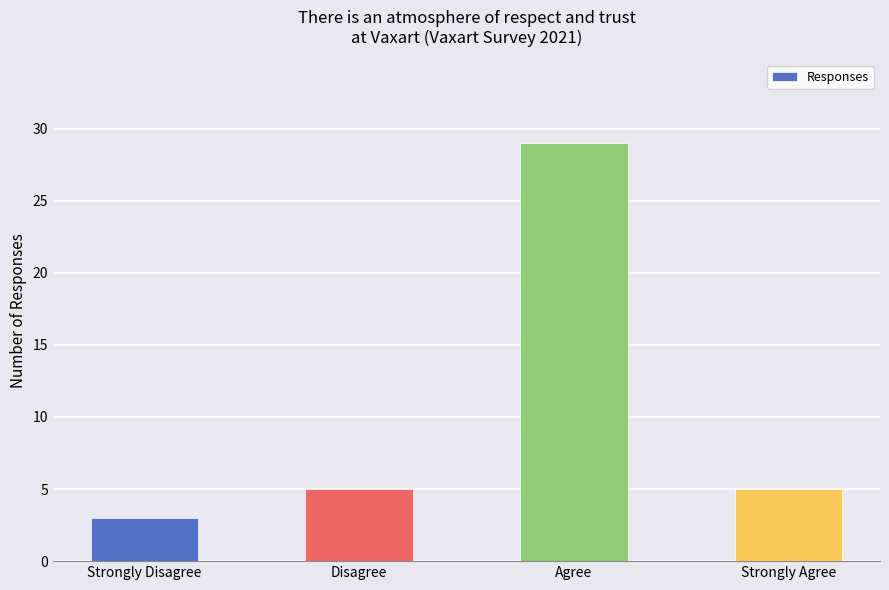

What is the sum of all values?

42